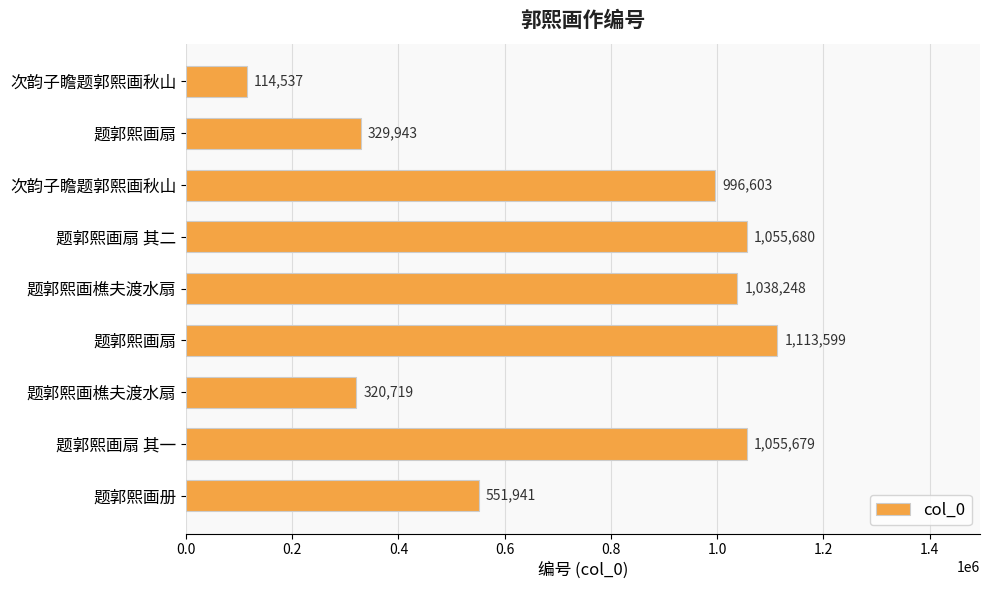

At which label is the value closest to 614068?

题郭熙画册